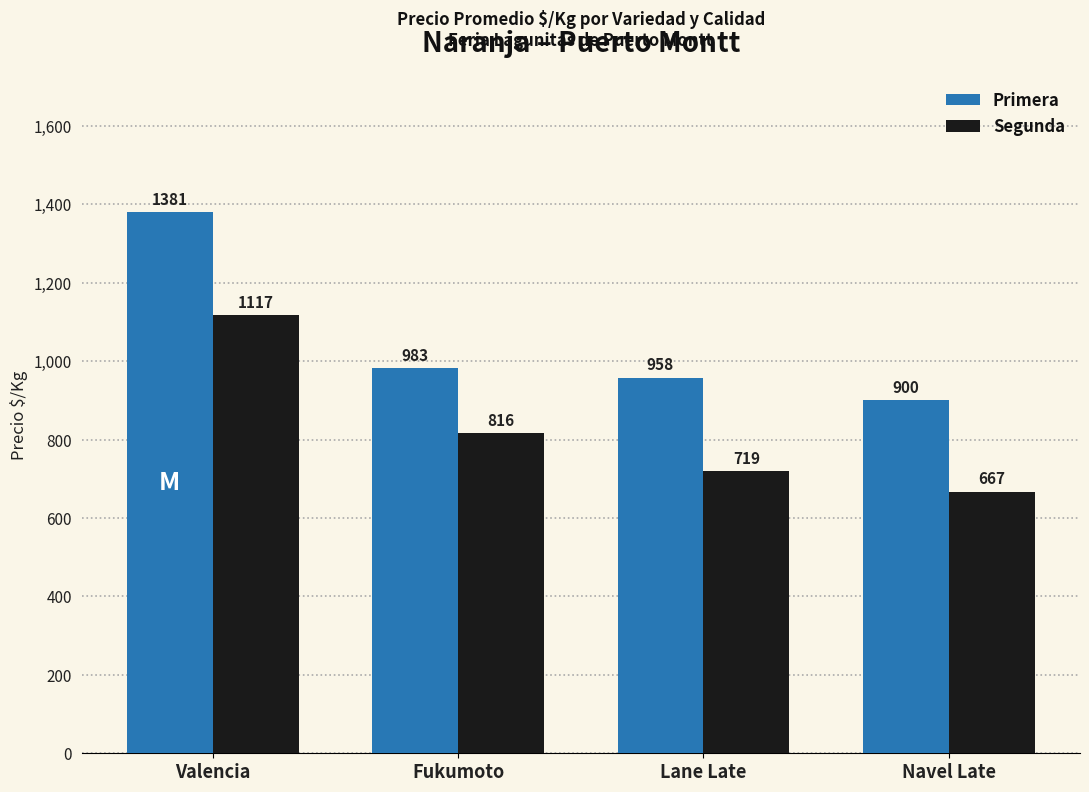

What is the value of the Segunda bar at the 3rd from the left?

719